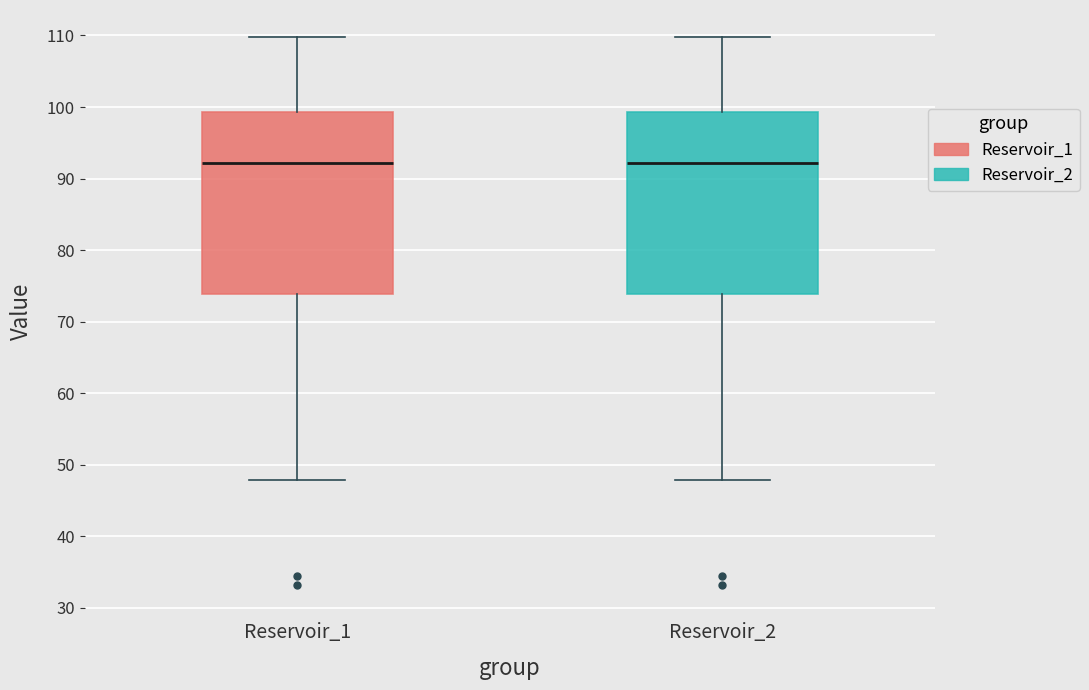

Reading left to right, transcribe this box plot: for each box, give where its median line is, the range the box spans, and where its two whiskers end, as read against the y-axis. The values are not printed on the chart, so give them approximately, as read against the axis.

Reservoir_1: median 92, box 74 to 99, whiskers 48 to 110
Reservoir_2: median 92, box 74 to 99, whiskers 48 to 110